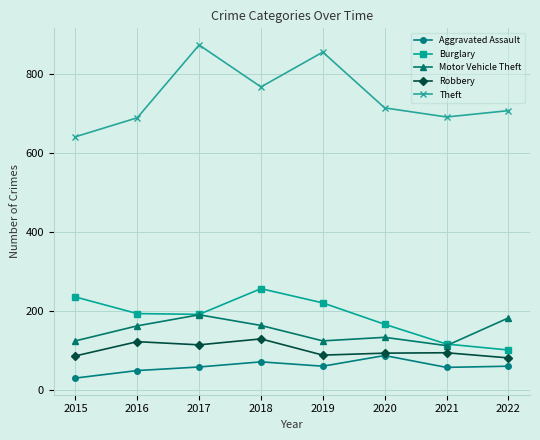

In Burglary, how many points are lower than both neighbors (excluding endpoints)?

1